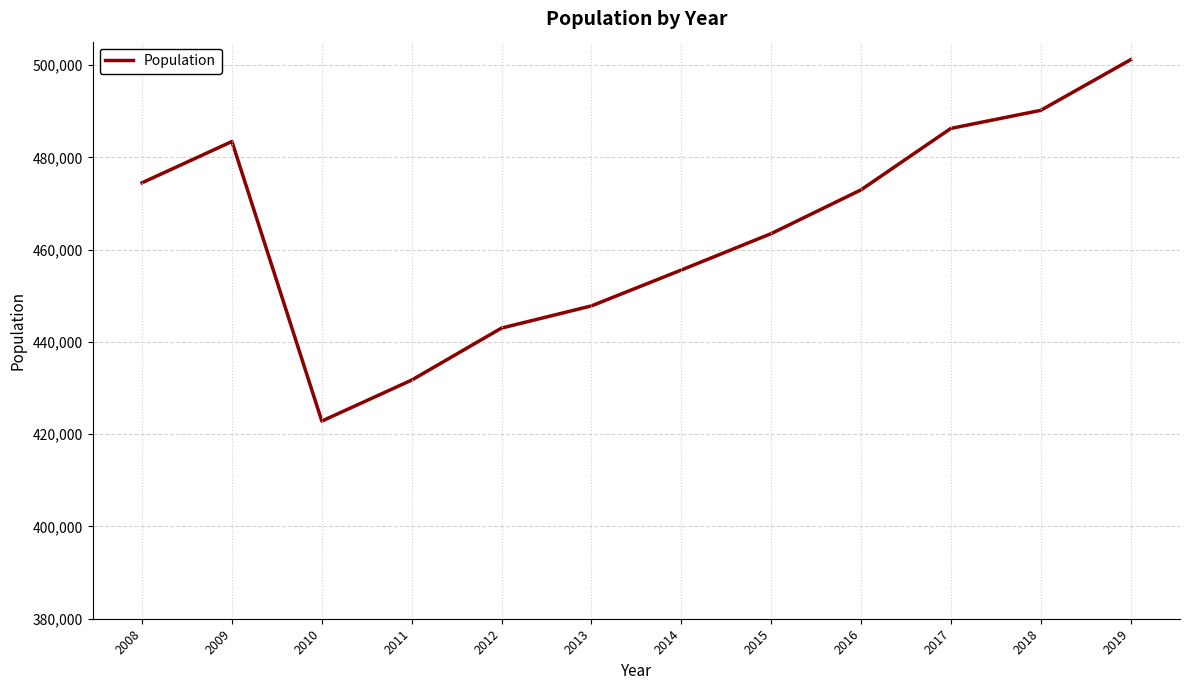

At which label does the data first exceed 472967?

2008